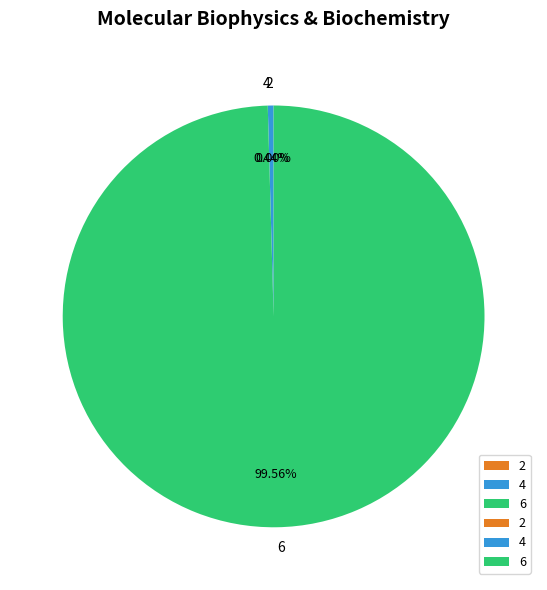

Does any single category account for the majority?

Yes